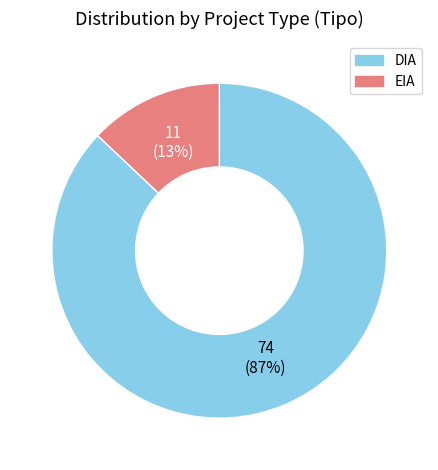

Between DIA and EIA, which is larger?

DIA